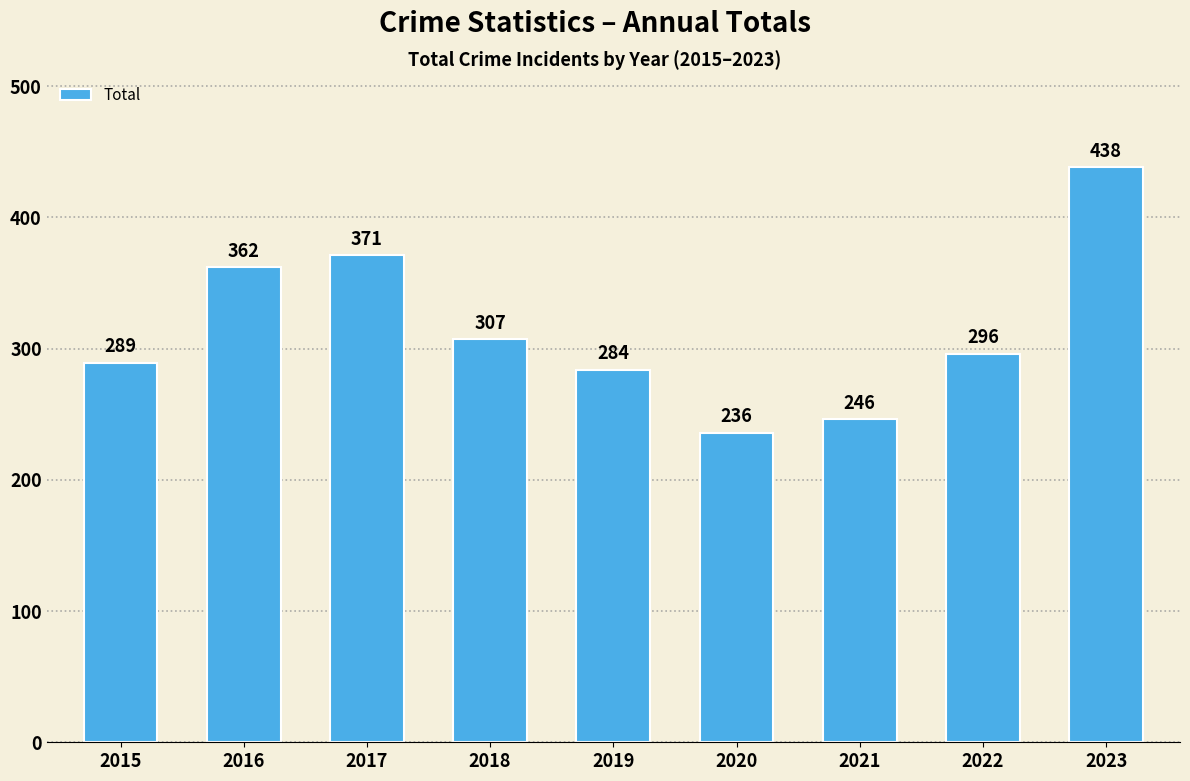

What is the difference between the maximum and minimum values?

202